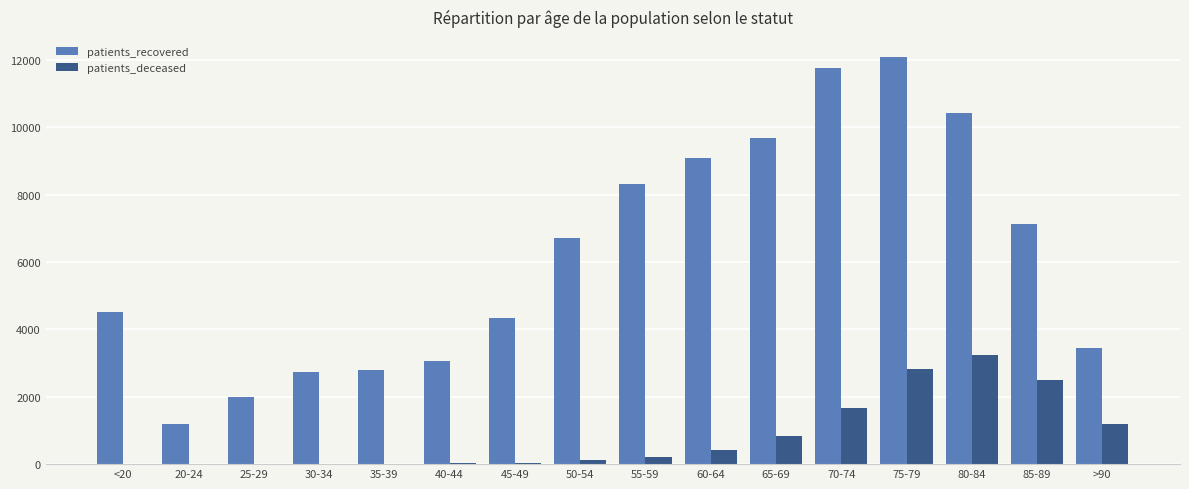

At which category is the sum across all series the highest?

75-79